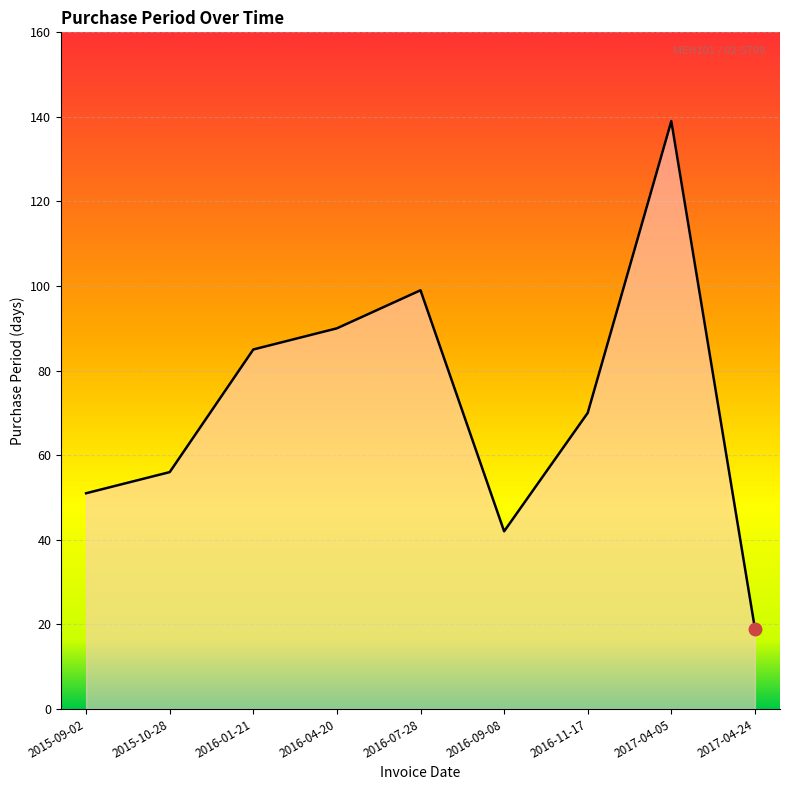

At which label does the data first exceed 70?

2016-01-21